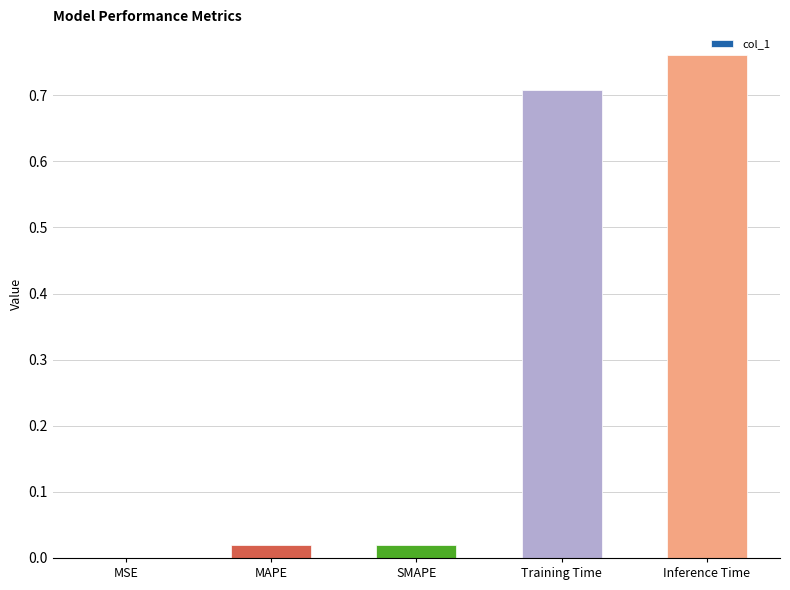

Which has a higher value, Inference Time or MSE?

Inference Time